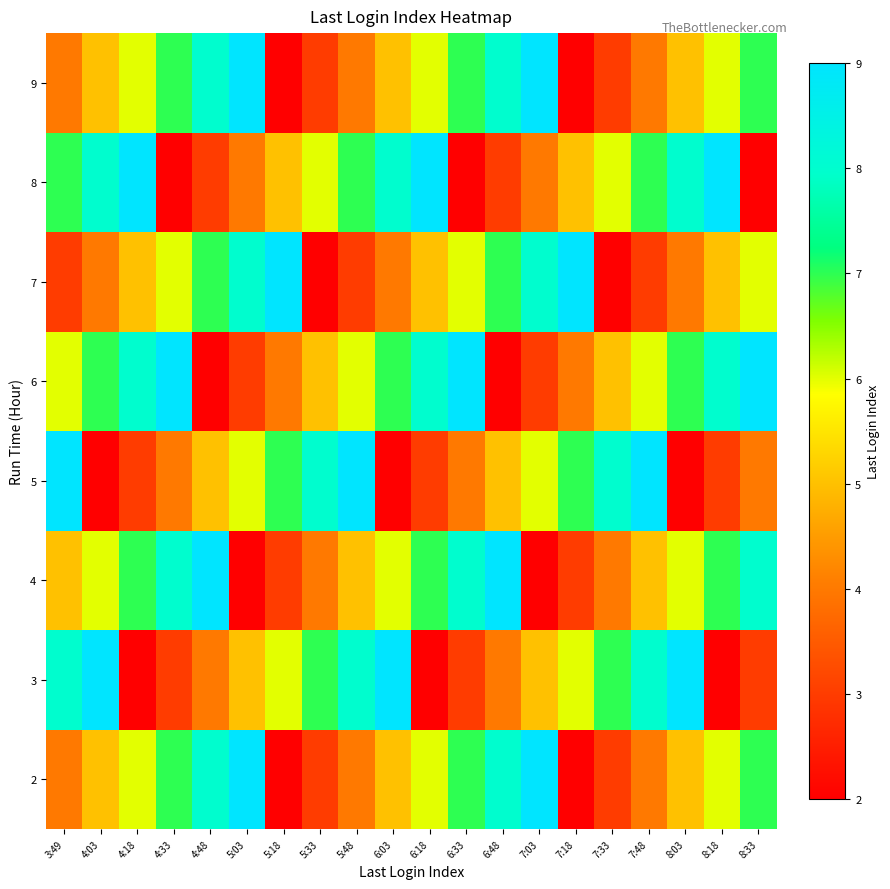

Which label corresponds to the smallest value in the chart?

5:18